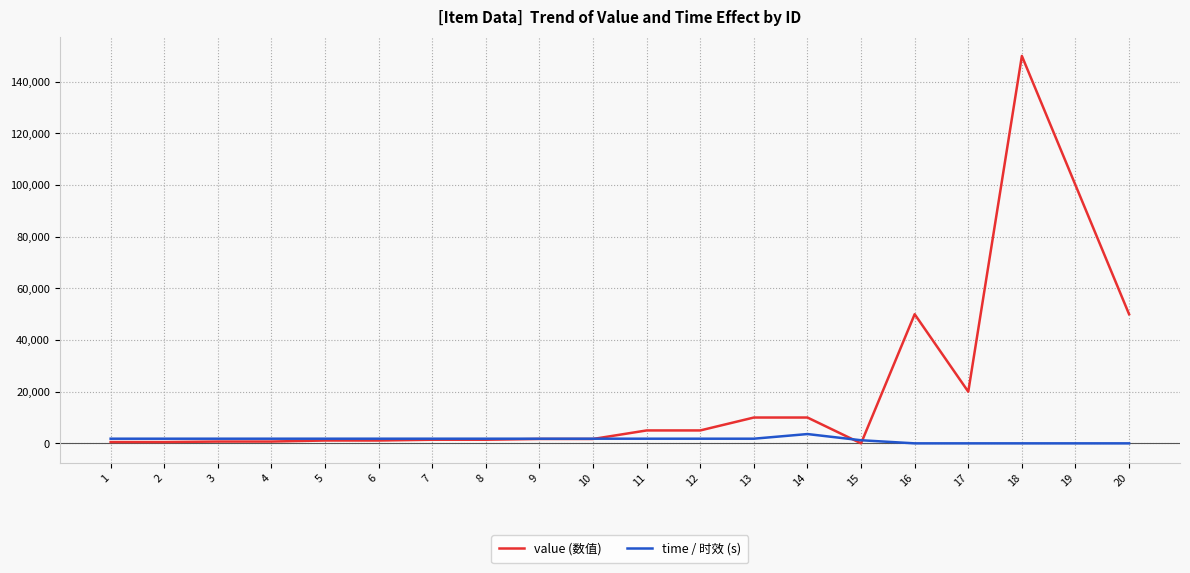

List the series in order of their peak value, highest first.

value (数值), time / 时效 (s)